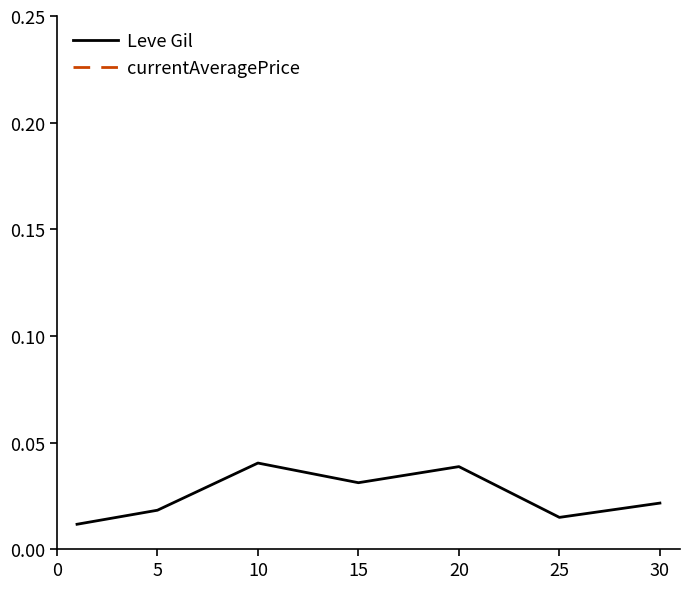

List the series in order of their overall mean, highest first.

currentAveragePrice, Leve Gil